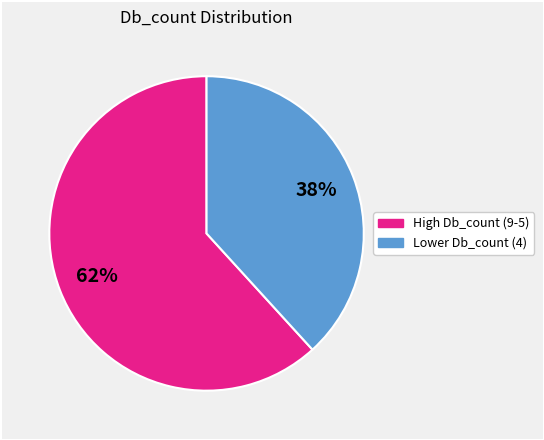

Count the number of slices in the pie.

2